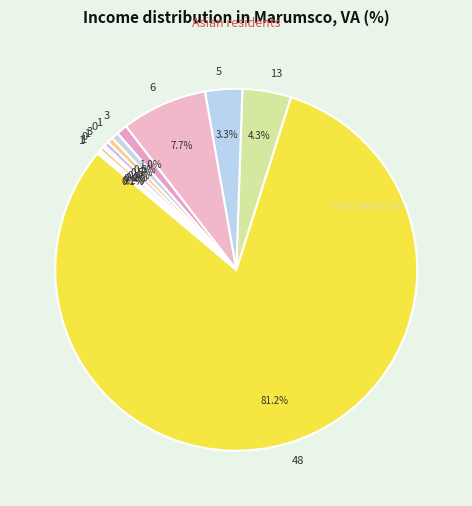

To the nearest percent, what is the difference between the largest and smallest slice percentages?

81%